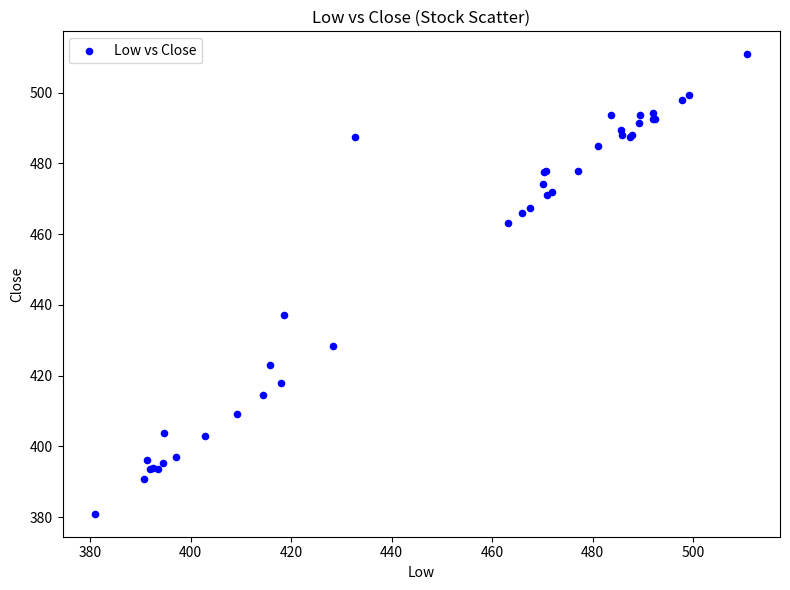

What Y value in the scatter plot is closest to 445?

437.0